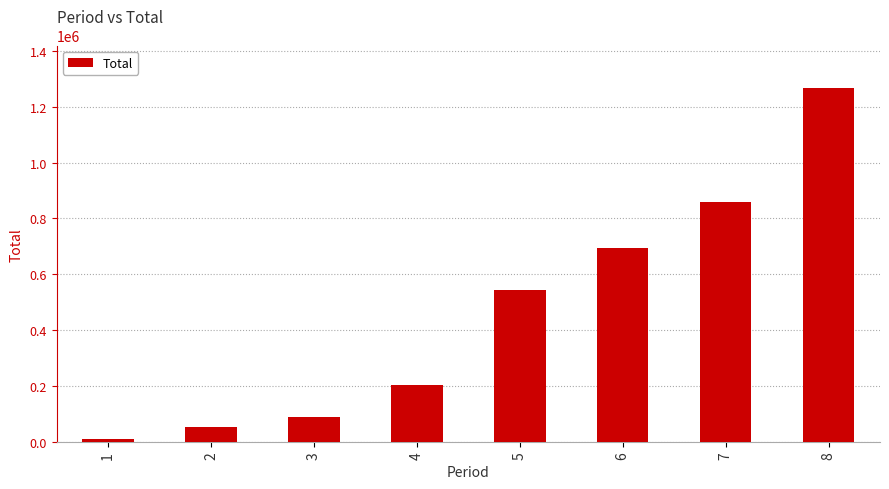

List the labels in order of value, largest first.

8, 7, 6, 5, 4, 3, 2, 1